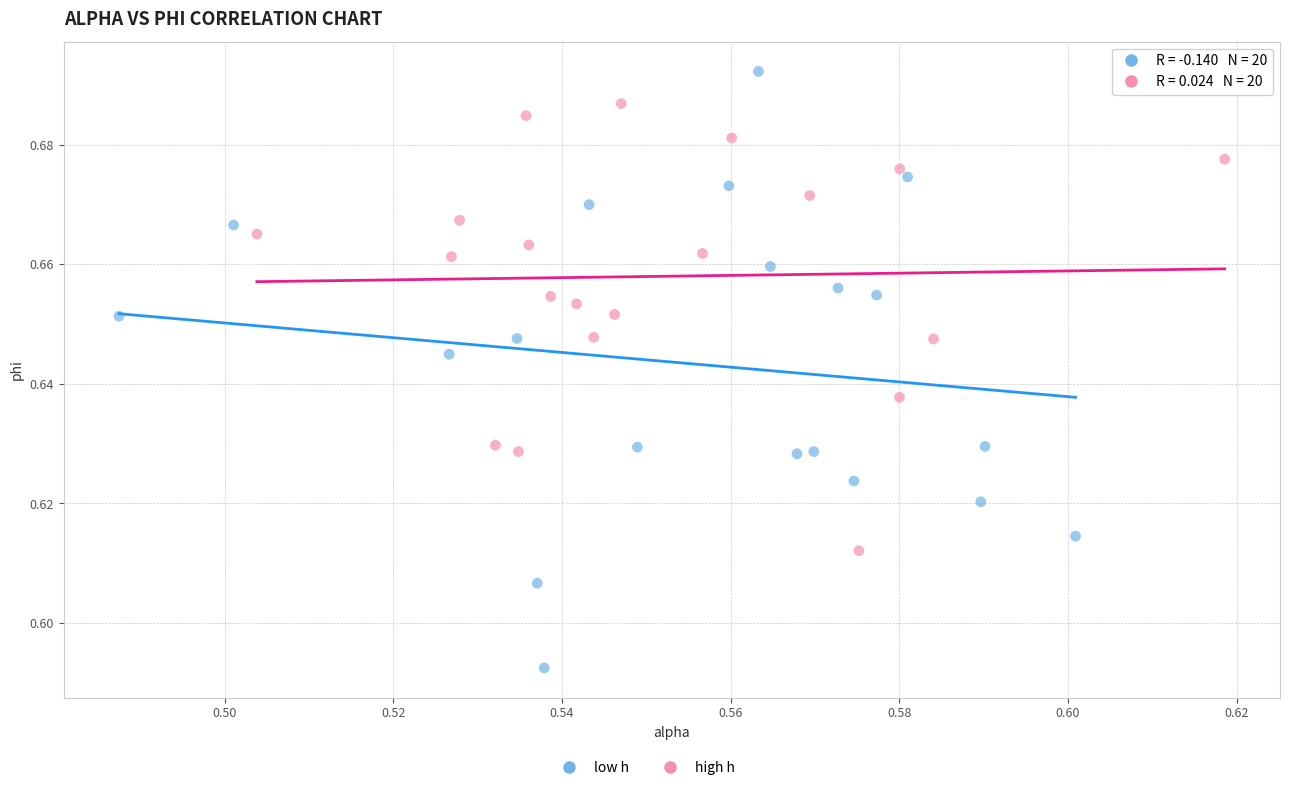

Which series has the largest Y range (max minus min)?

low h